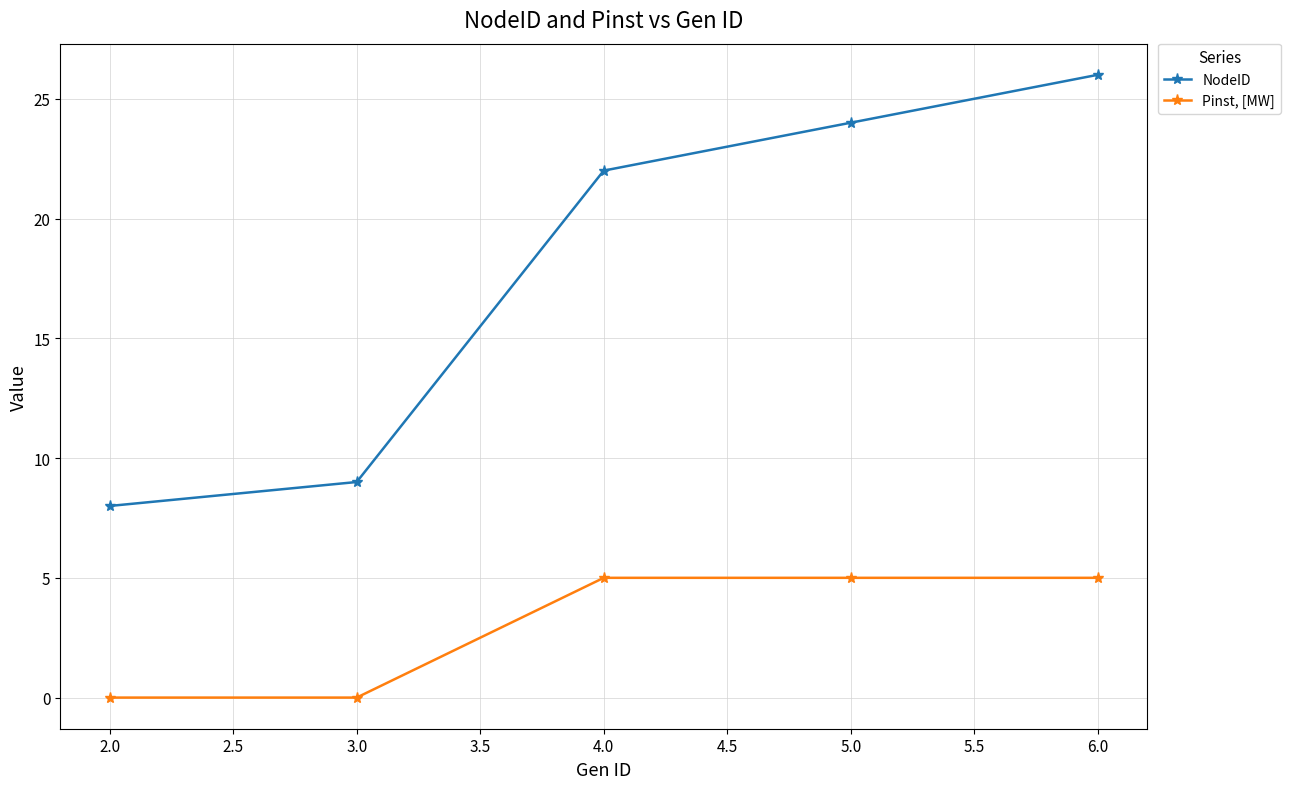

Reading left to right, list all the values displayed in this chart.

NodeID: 8	9	22	24	26
Pinst, [MW]: 0	0	5	5	5